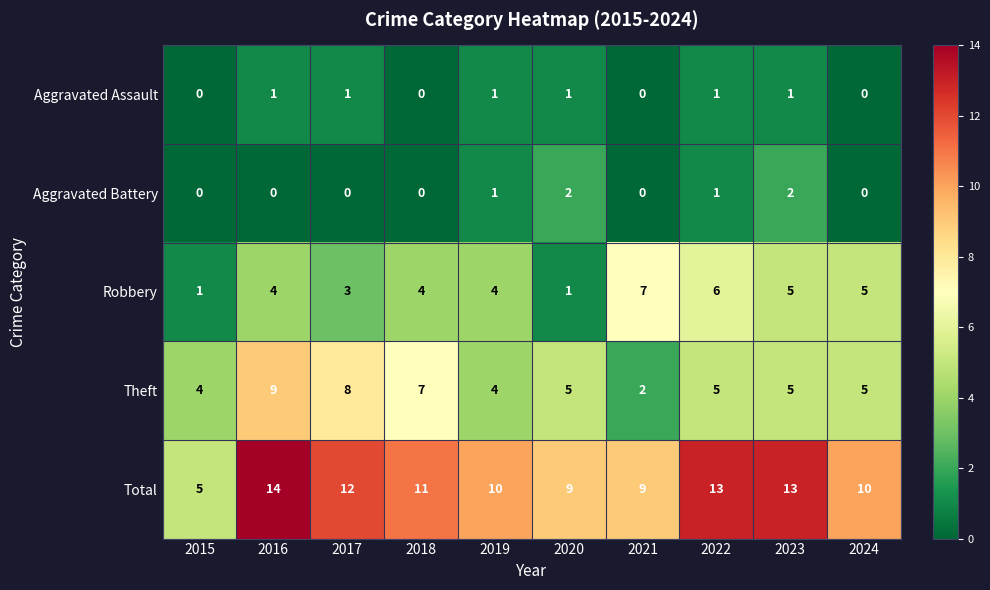

What is the maximum value shown in the chart?

14